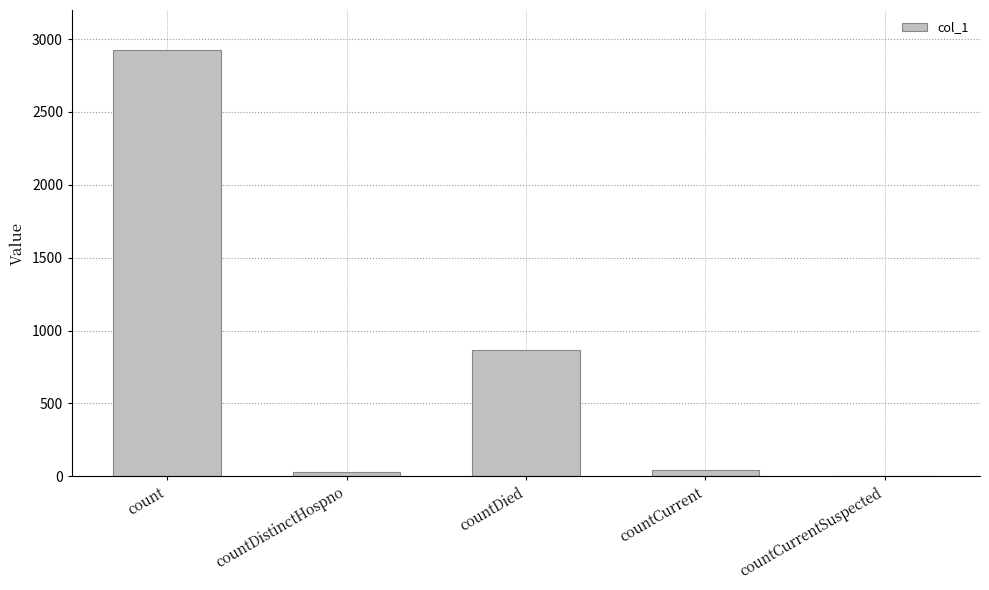

Is it true that the value at countDied is 866?

True